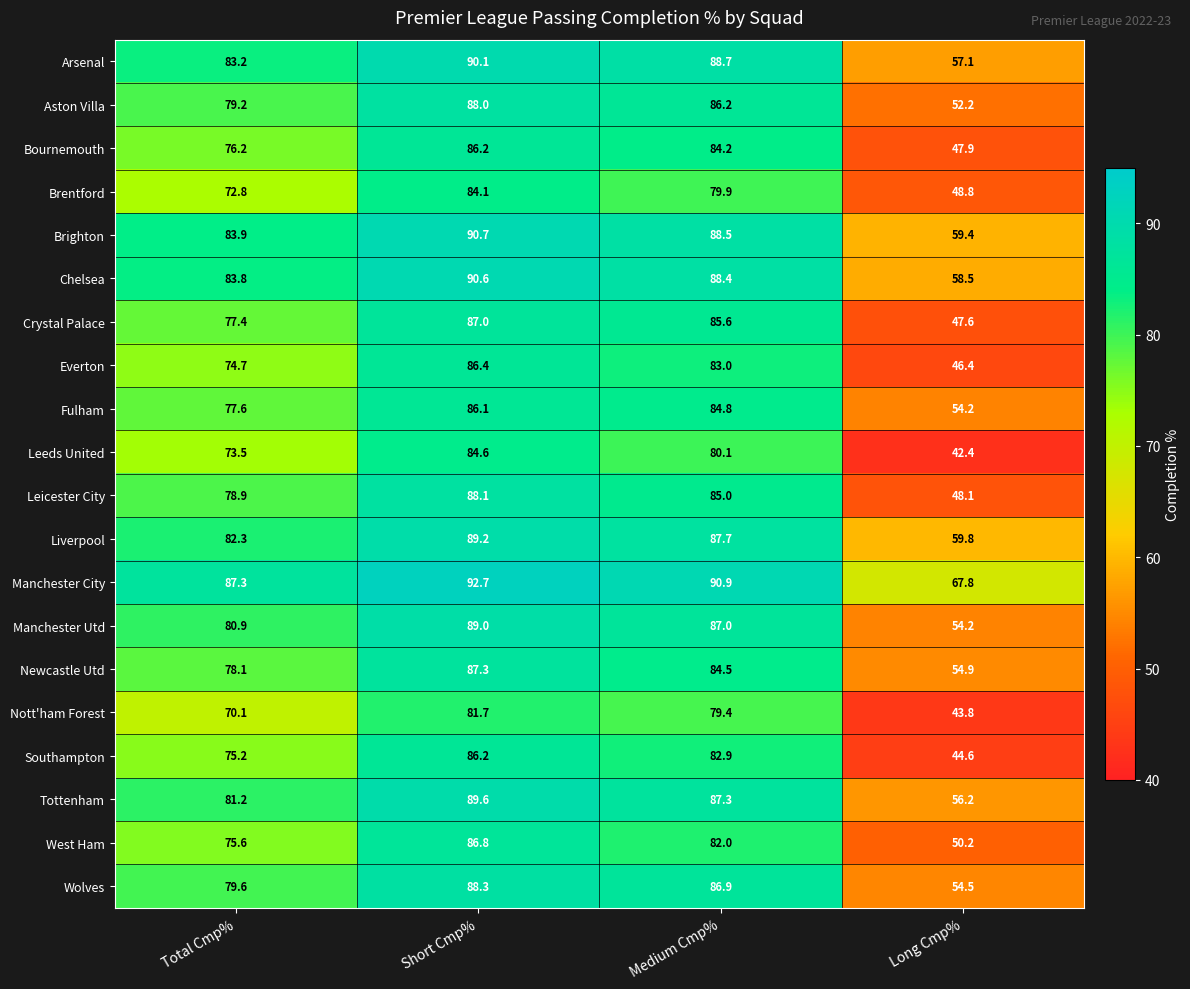

Is it true that Arsenal equals 31.6 at Medium Cmp%?

False